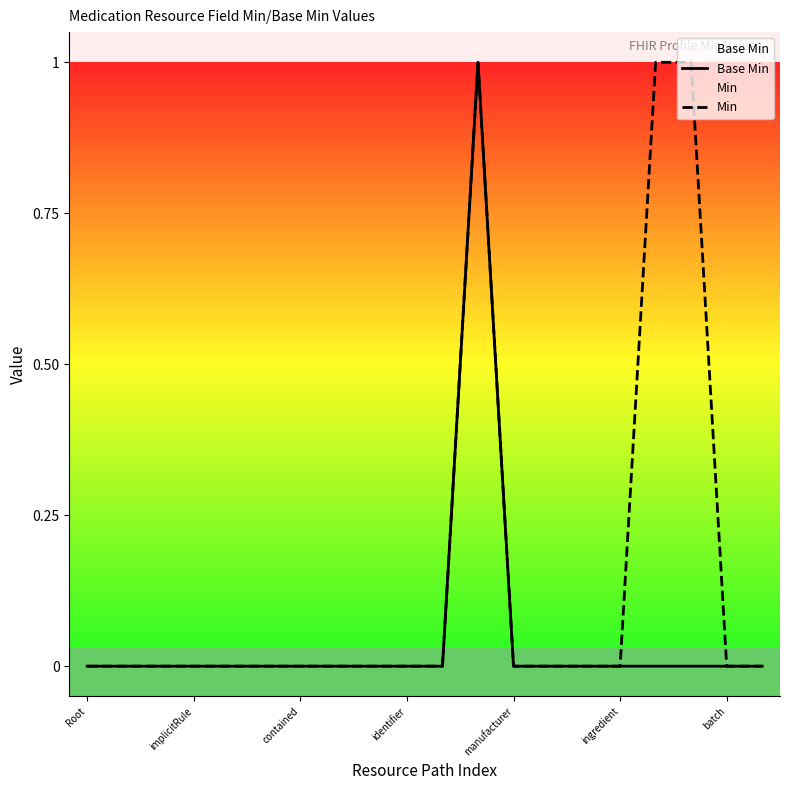

List the series in order of their overall mean, highest first.

Min, Base Min